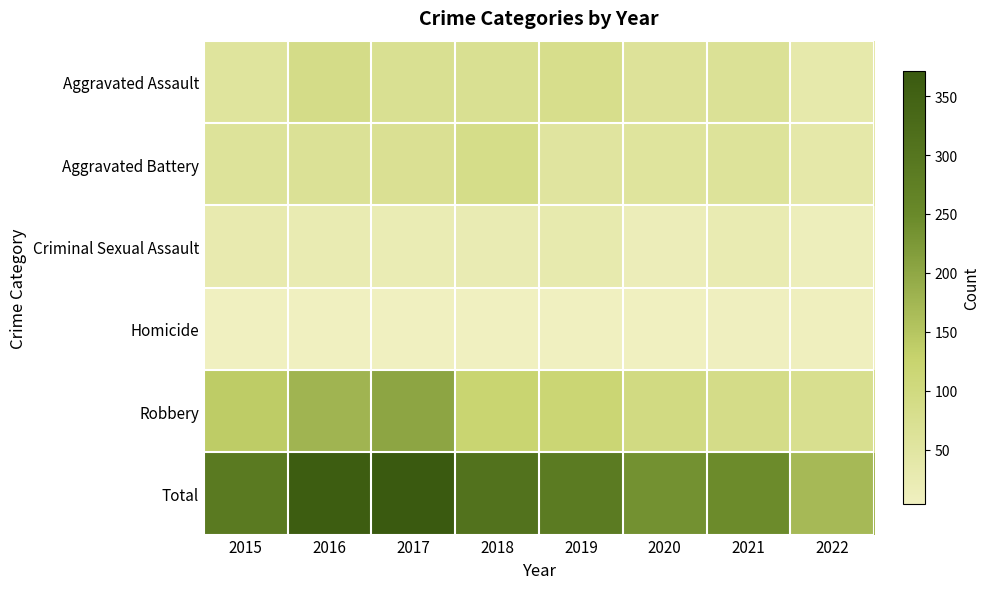

At which category is the sum across all series the highest?

2017